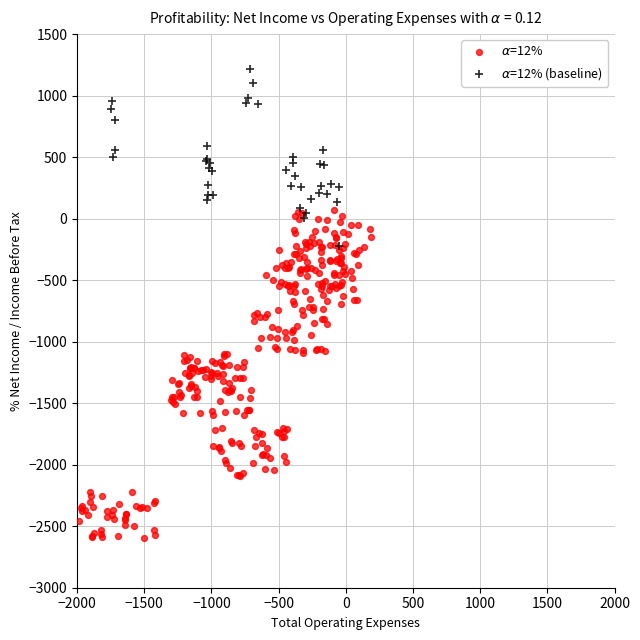

Which series has the widest spread of Y values?

$\alpha$=12%